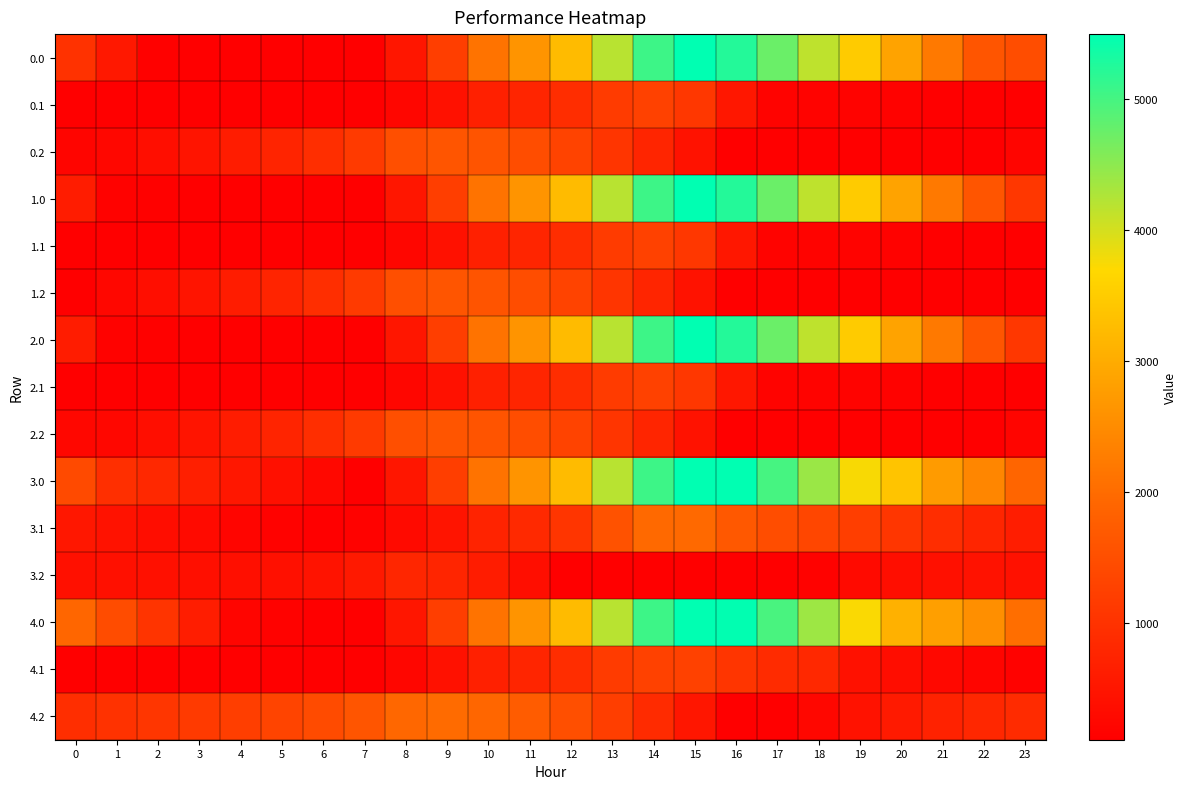

What is the spread (max minus min) of values at 4?

1108.8